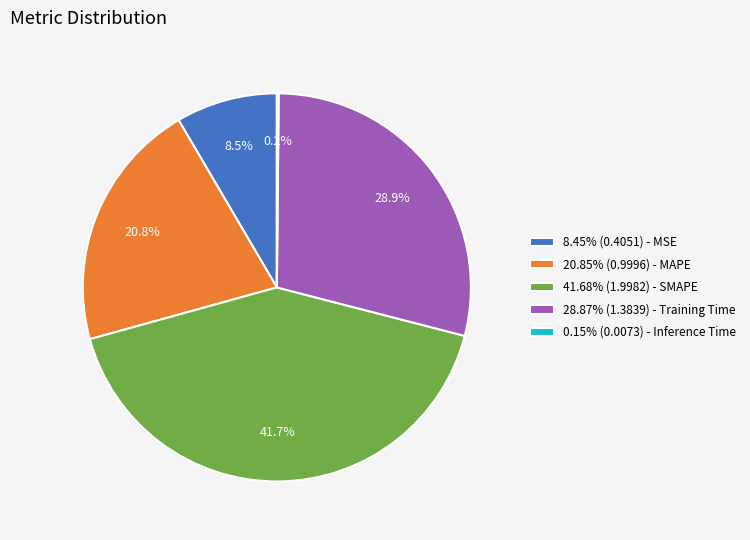

How much of the chart is everything except 20.85% (0.9996) - MAPE?

79.2%